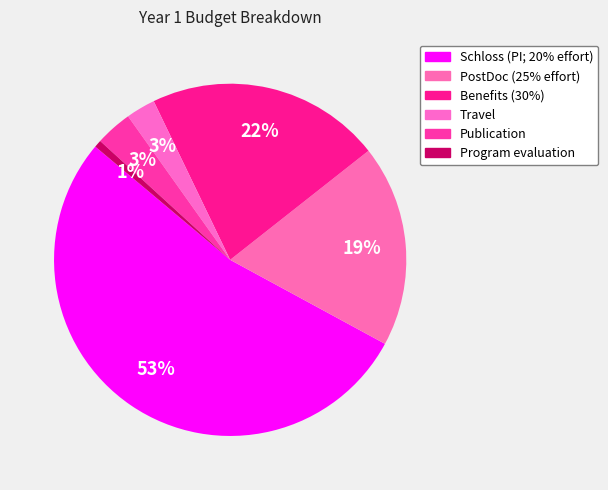

Which category has the smallest portion of the pie?

Program evaluation